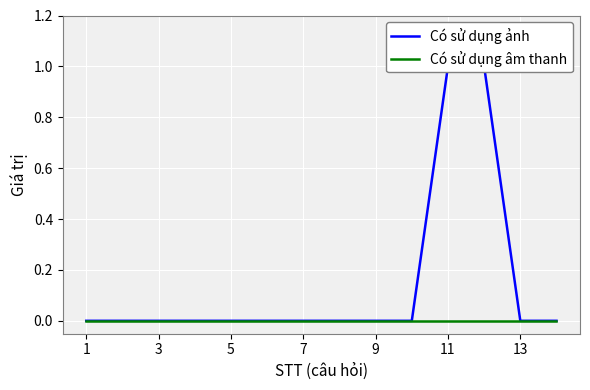

How many lines are shown in the chart?

2